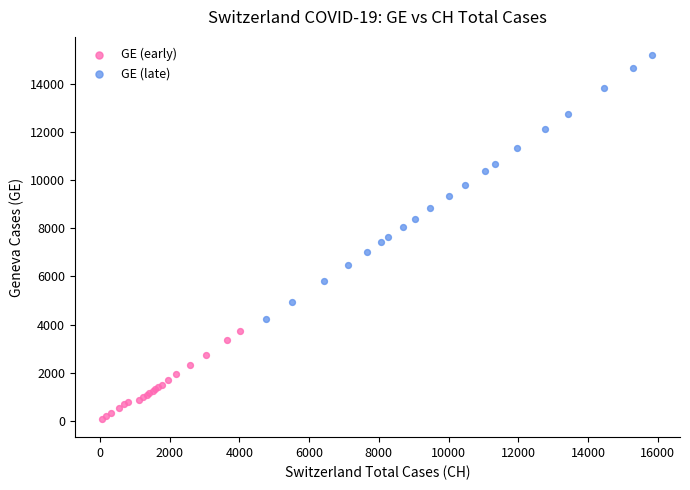

Which series contains the lowest Y value?

GE (early)